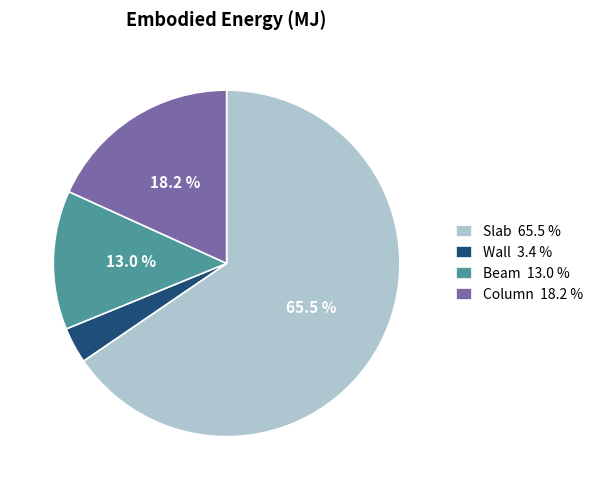

Combined, do Wall and Slab account for over 50%?

Yes